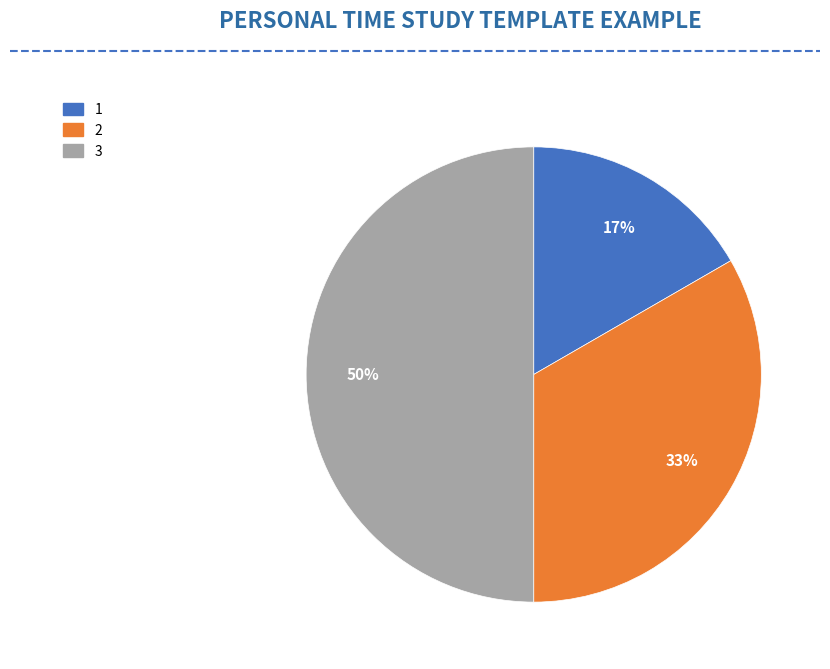

Count the number of slices in the pie.

3